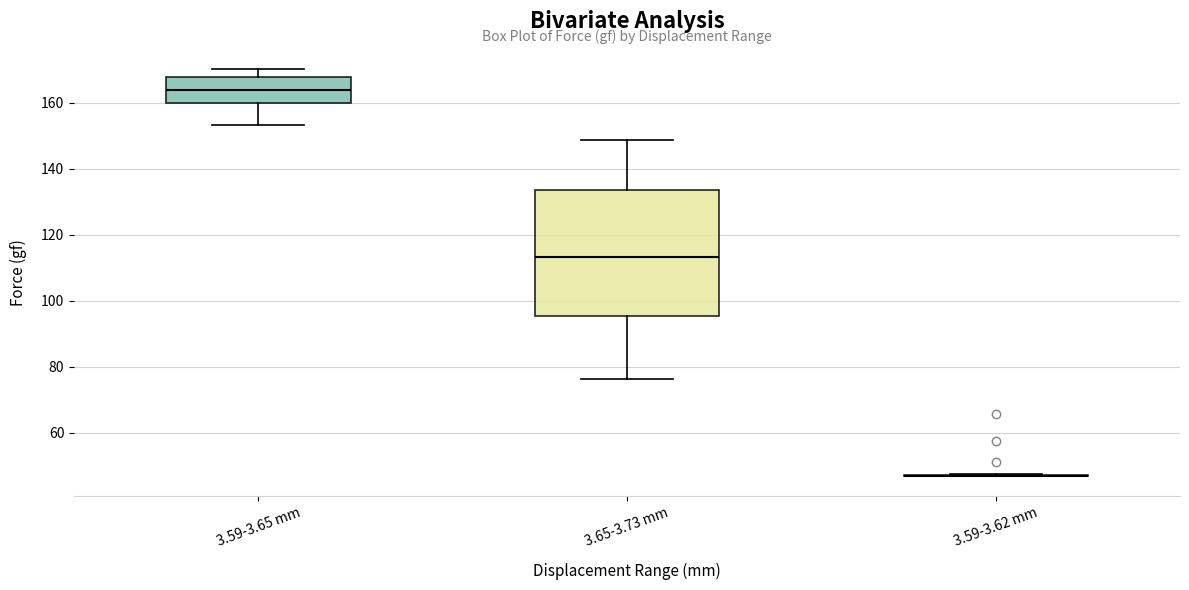

Reading left to right, transcribe this box plot: for each box, give where its median line is, the range the box spans, and where its two whiskers end, as read against the y-axis. The values are not printed on the chart, so give them approximately, as read against the axis.

3.59-3.65 mm: median 164, box 160 to 168, whiskers 154 to 170
3.65-3.73 mm: median 114, box 96 to 134, whiskers 76 to 148
3.59-3.62 mm: box collapsed to a line at 48, whiskers 48 to 48